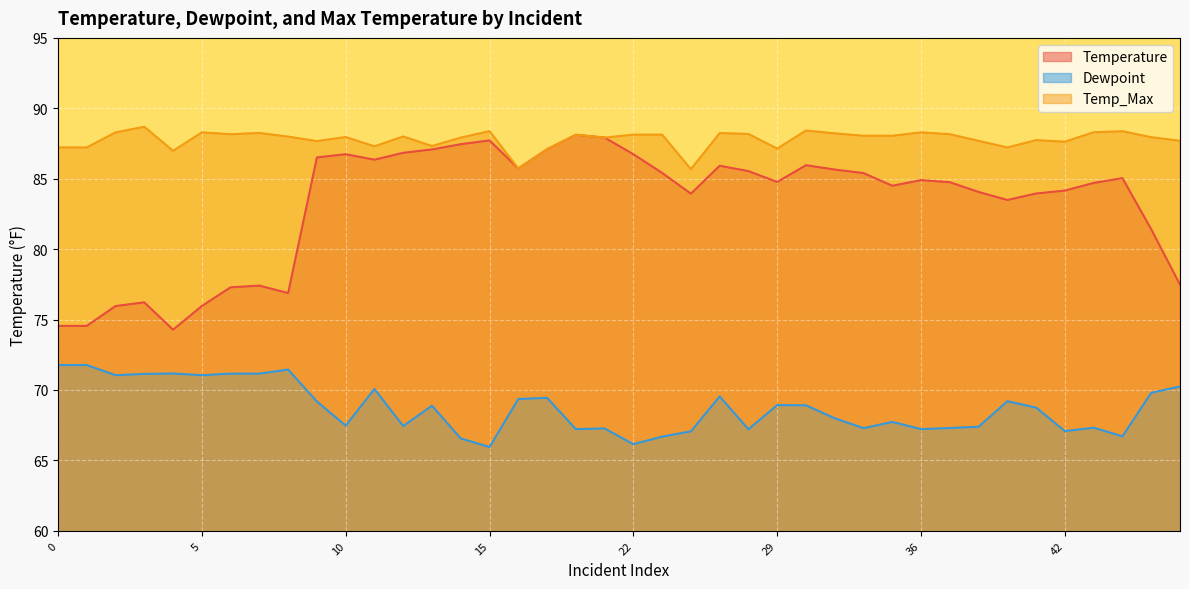

Does the chart display data point markers on the line(s)?

No